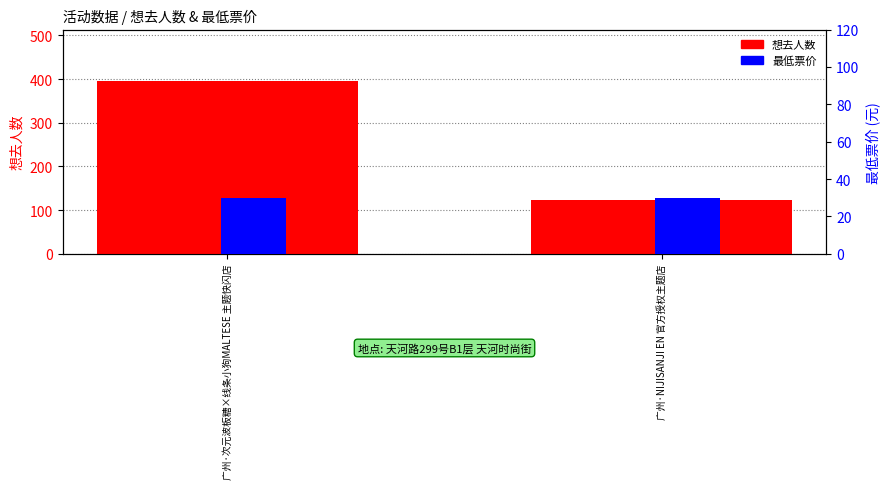

What is the lowest value of the 最低票价 series?

30